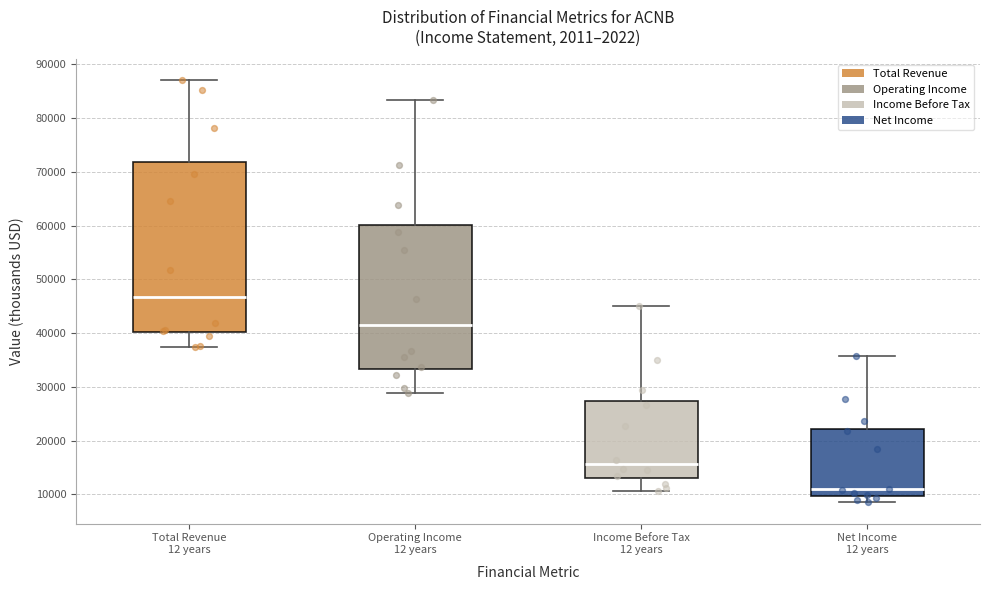

Where does the upper whisker of the box for Total Revenue 12 years end on the y-axis? The values are not printed on the chart, so give them approximately, as read against the axis.

87000